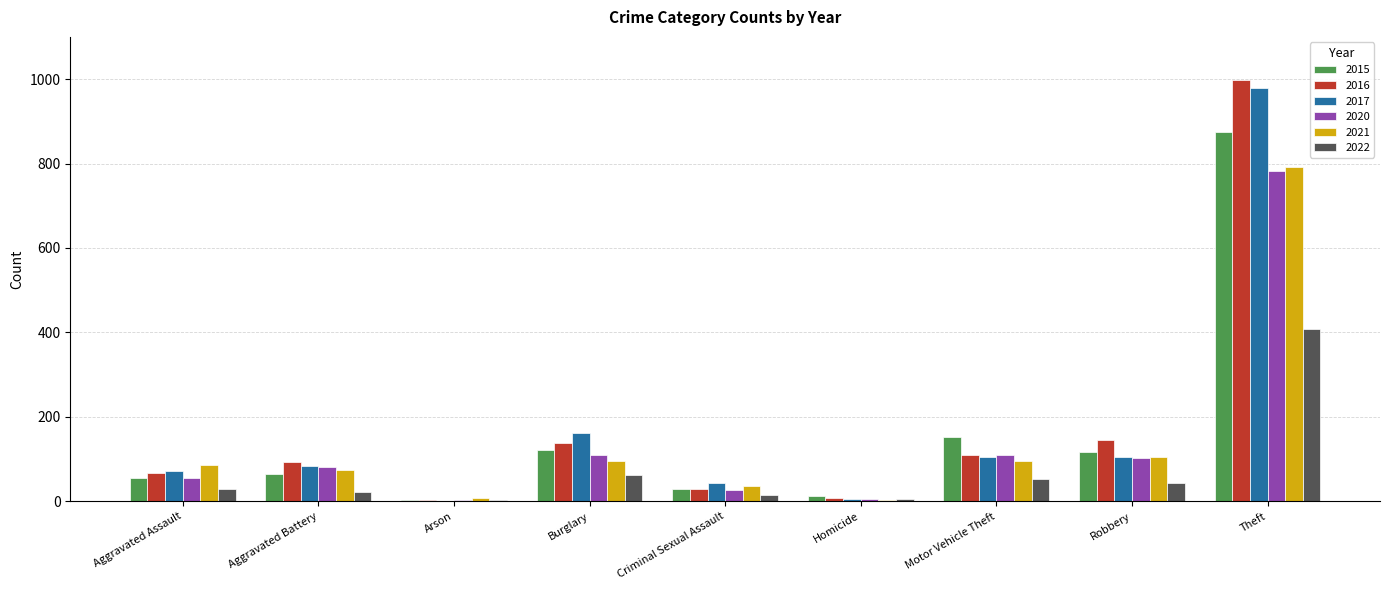

Count the number of data series in this chart.

6